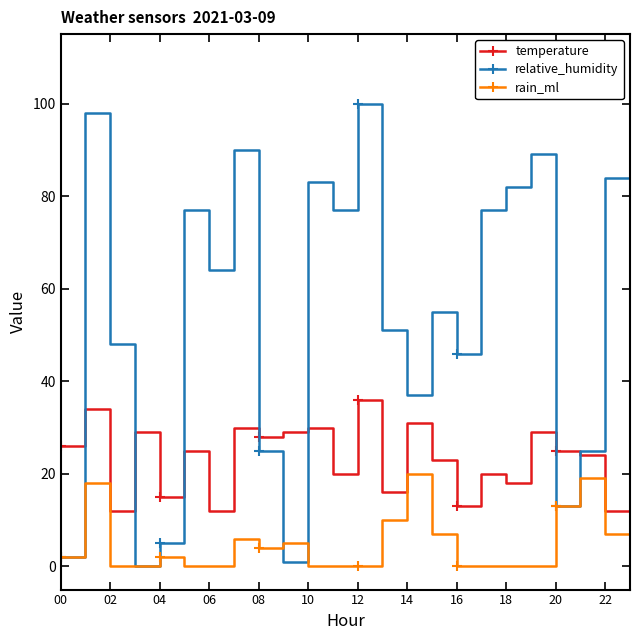

True or false: temperature and rain_ml intersect in this chart.

False